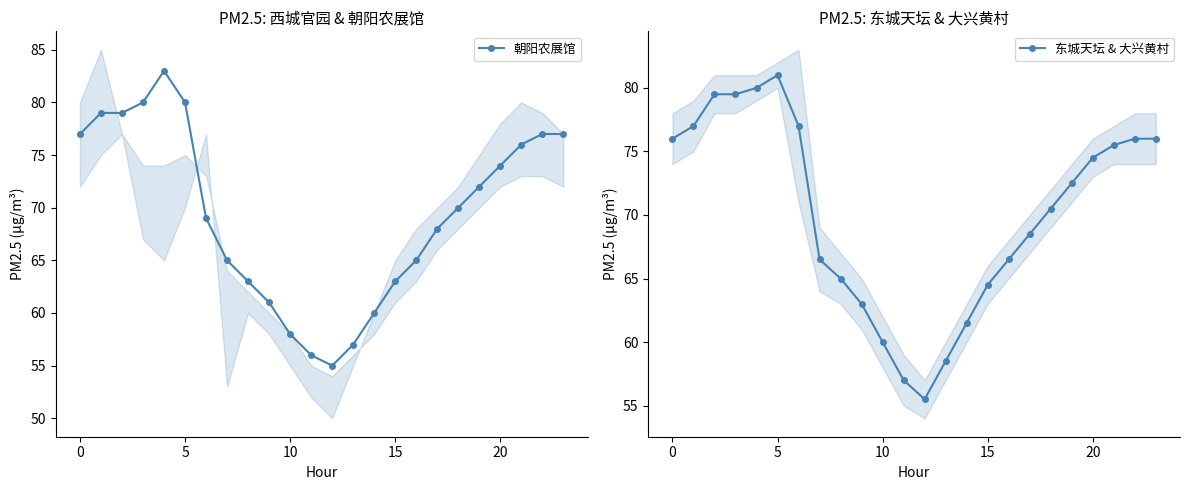

At which category does 朝阳农展馆 reach its first local valley?

12